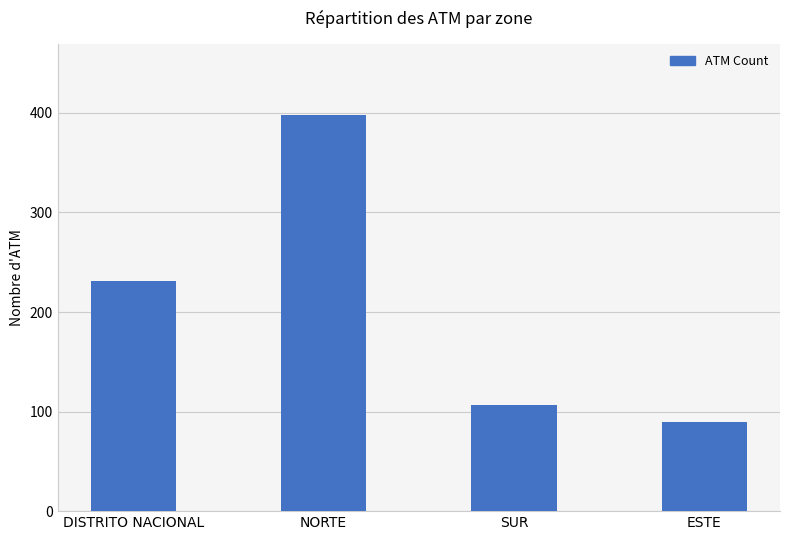

What is the difference between the maximum and minimum values?

308